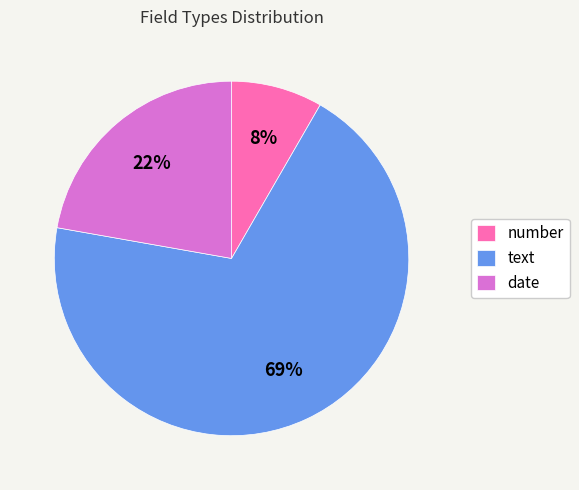

Which has a higher value, text or date?

text